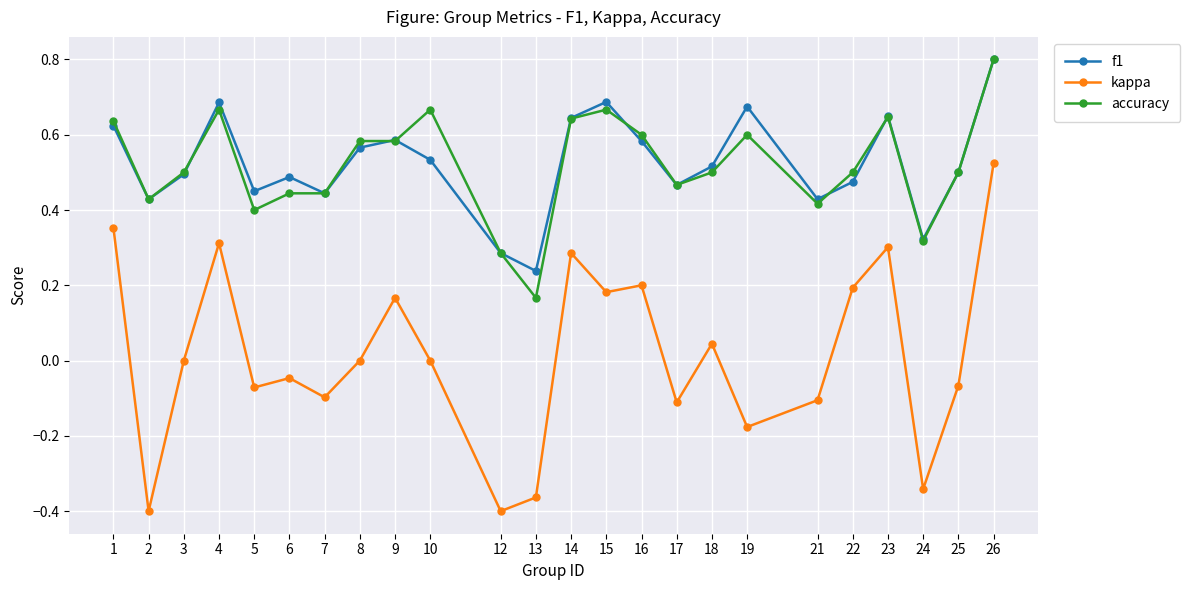

What is the maximum value shown in the chart?

0.8